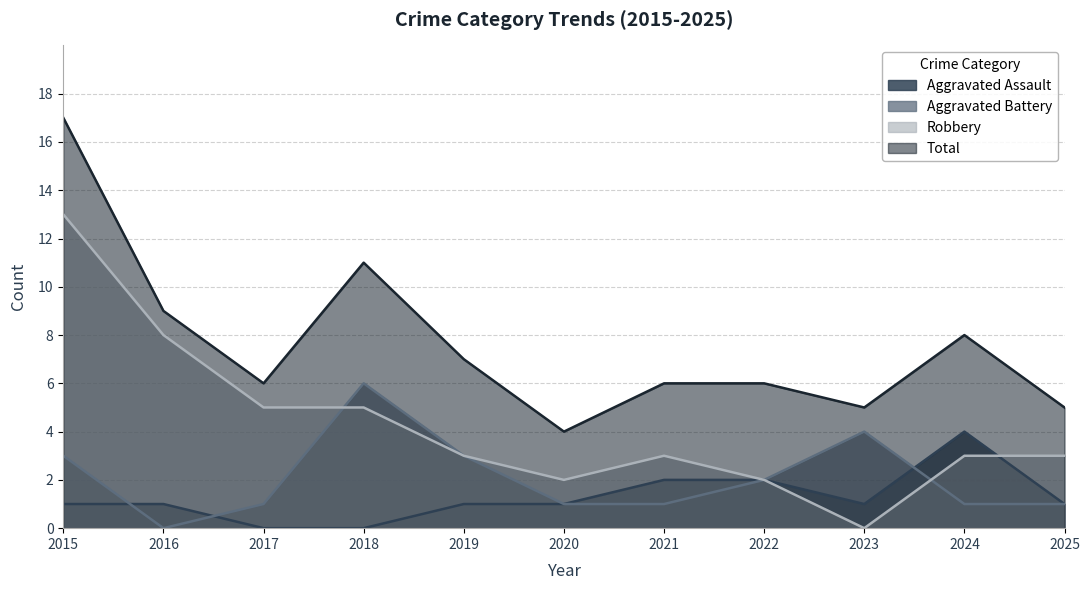

What is the maximum value shown in the chart?

17